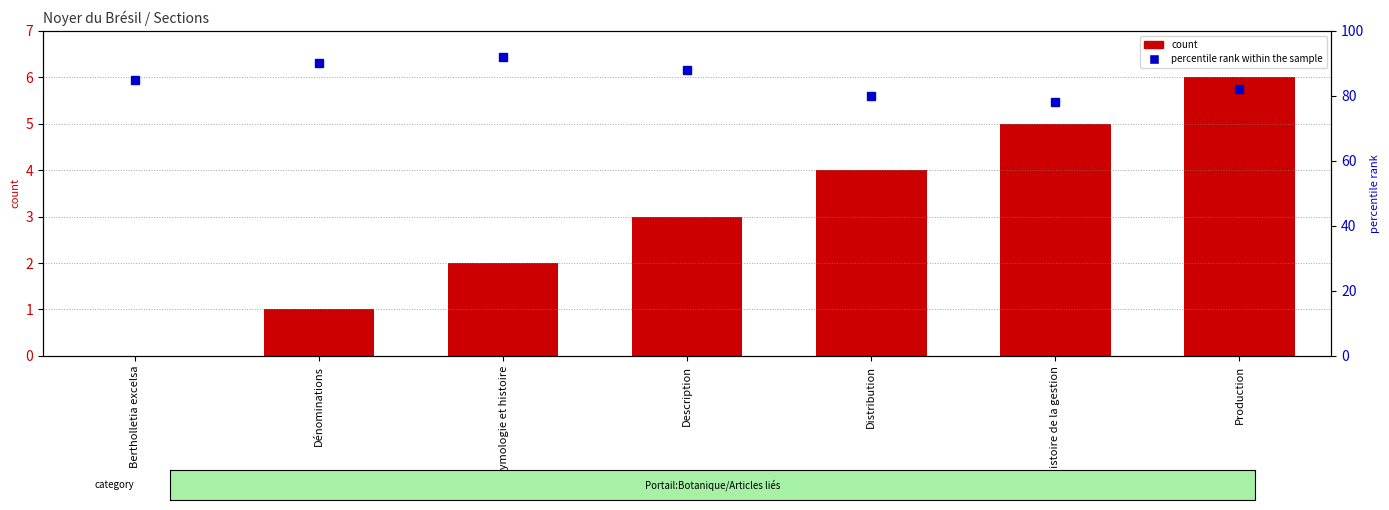

List the labels in order of percentile rank within the sample value, smallest first.

Histoire de la gestion, Distribution, Production, Bertholletia excelsa, Description, Dénominations, Étymologie et histoire